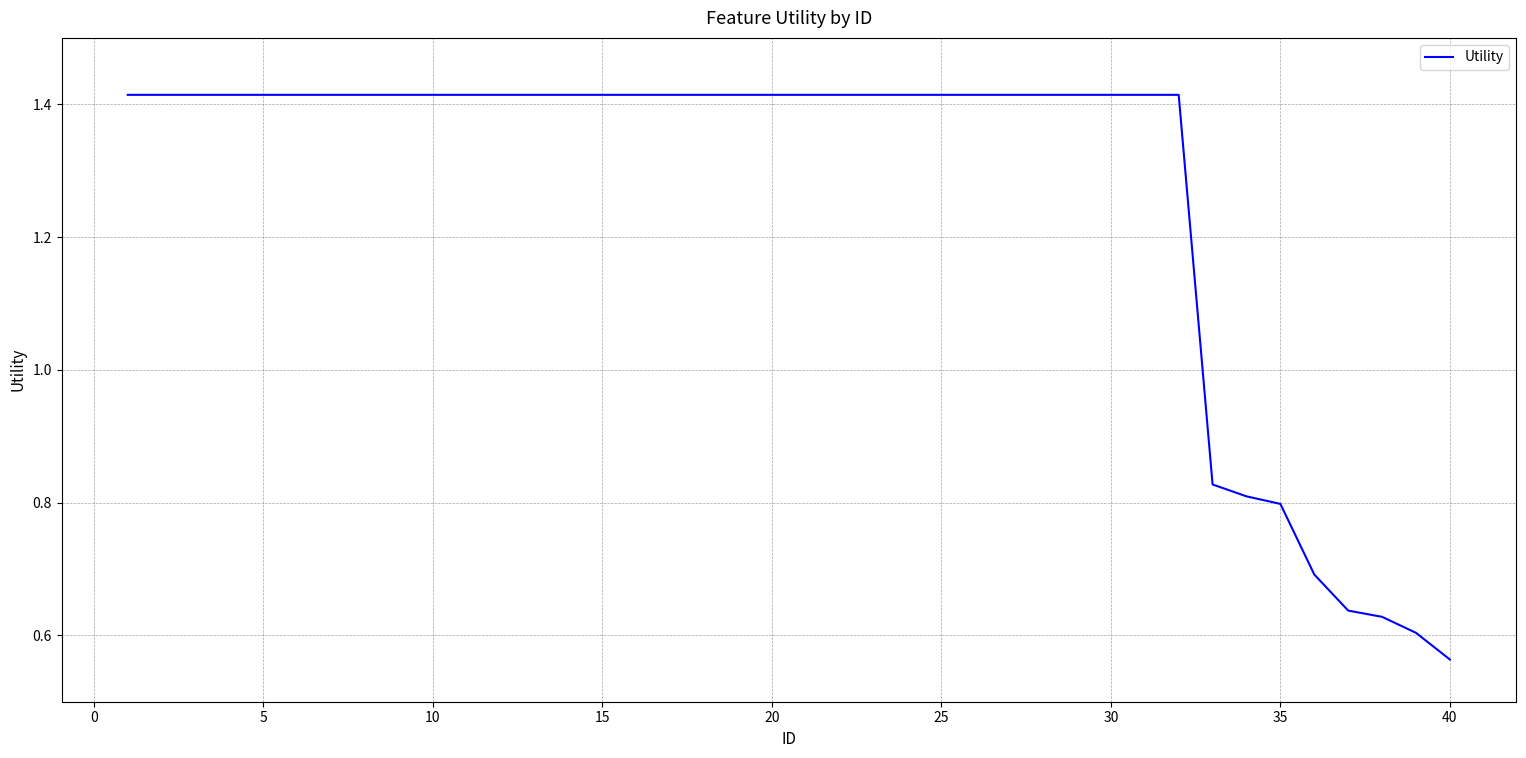

What is the difference between the maximum and minimum values?

0.9